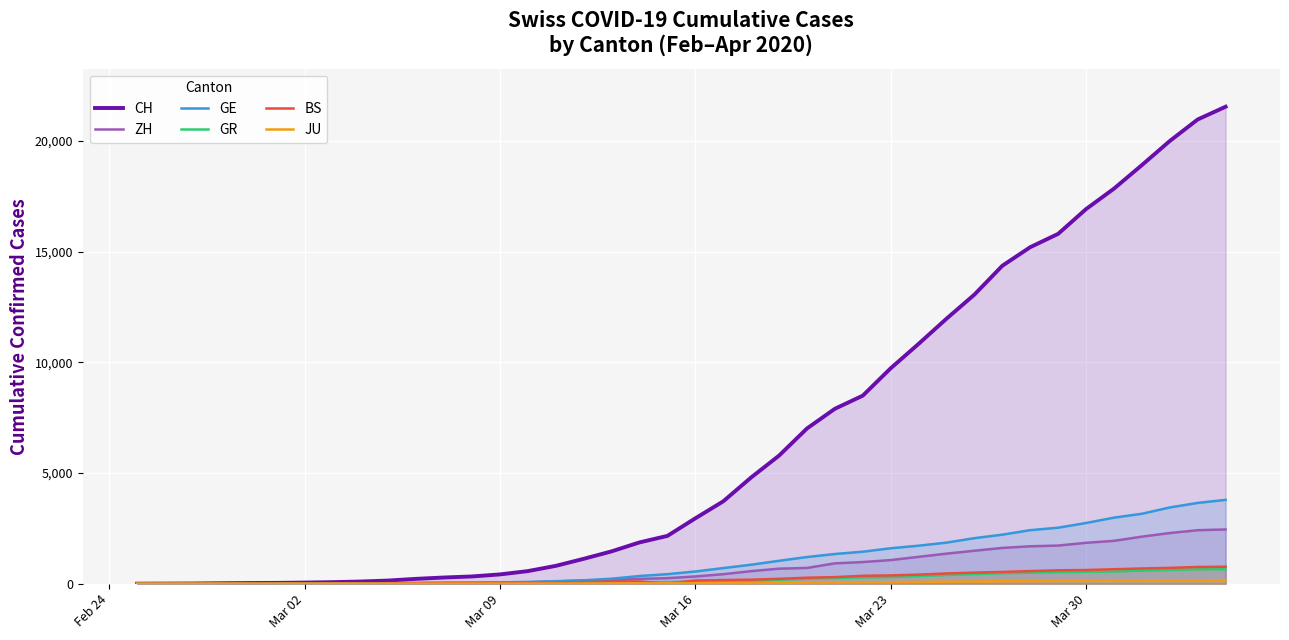

What is the greatest value displayed?

21554